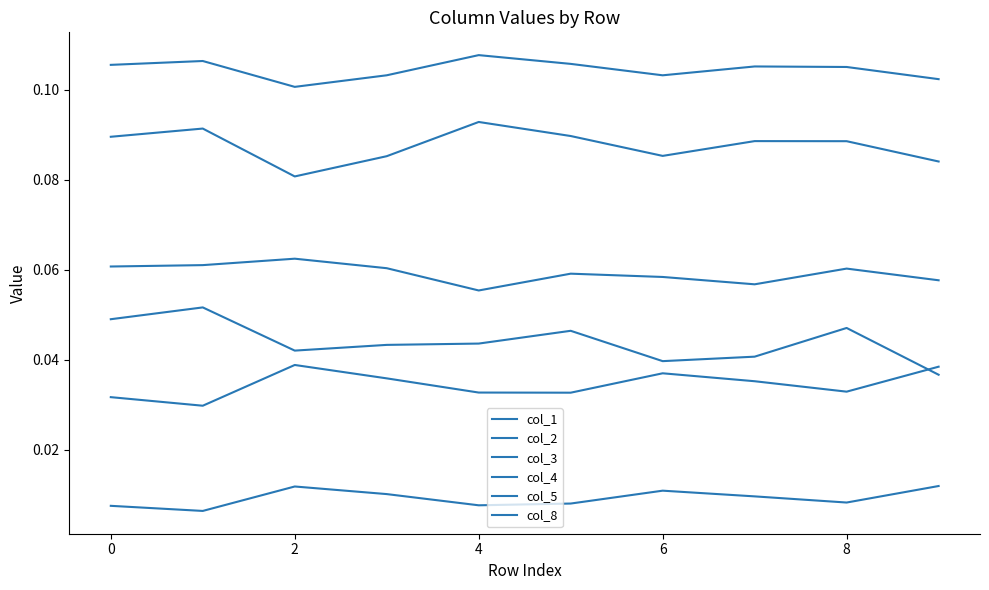

Is this an area chart (filled region under the line)?

No